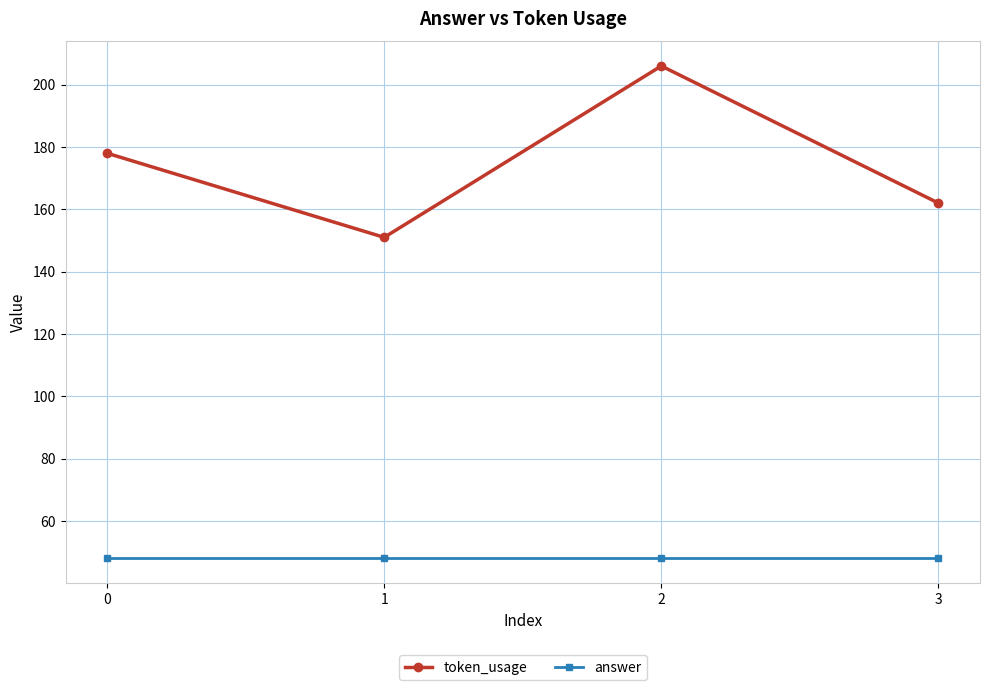

True or false: answer has a value of 48 at 3.

True